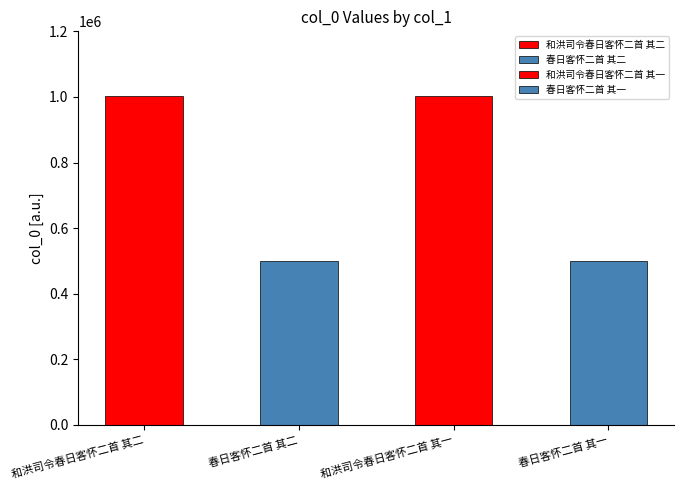

What is the label of the 4th bar from the left?

春日客怀二首 其一